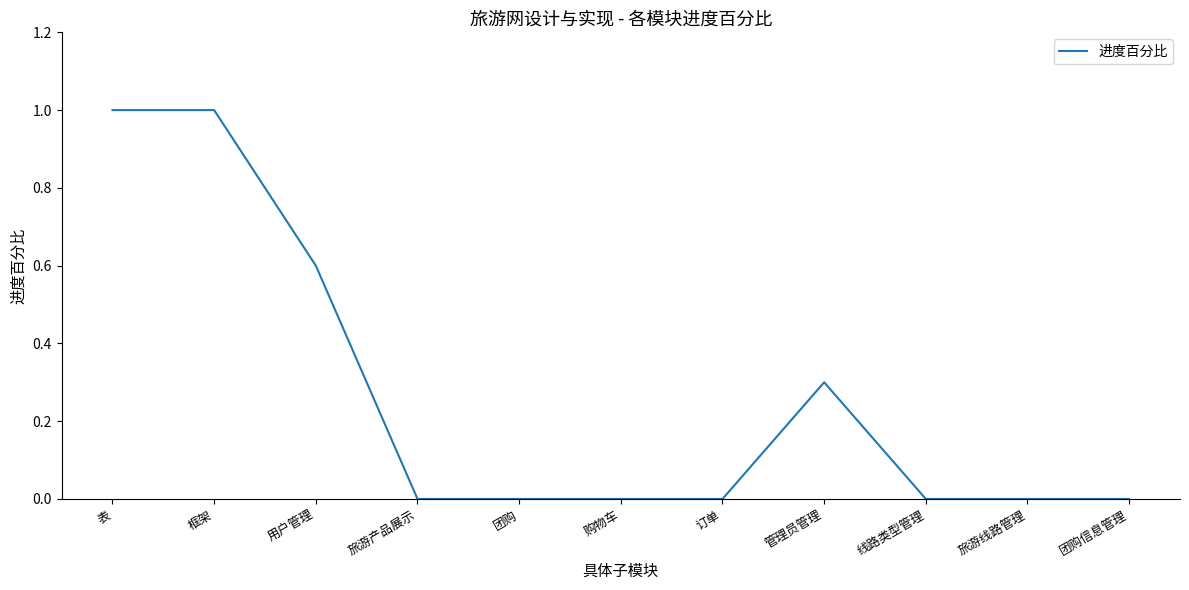

Between 管理员管理 and 购物车, which is larger?

管理员管理